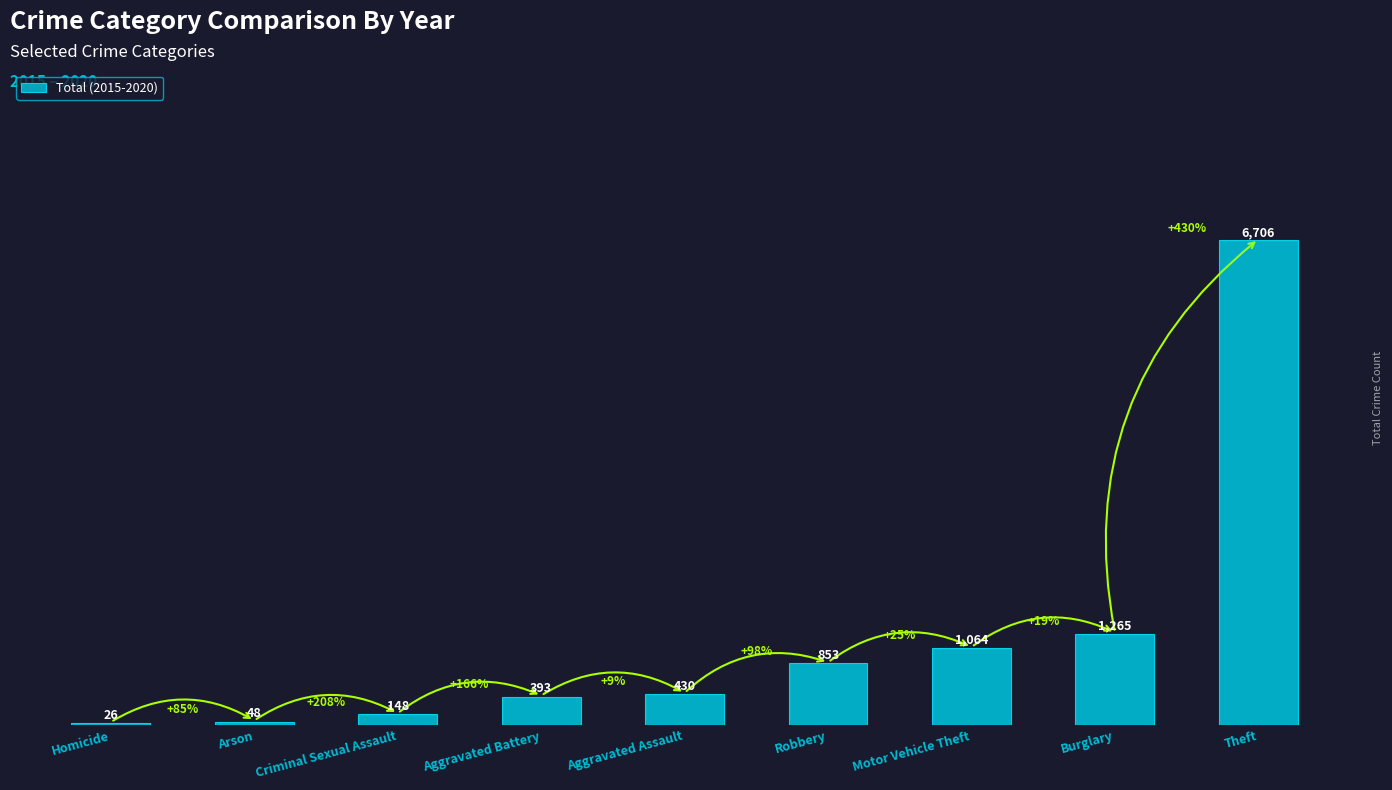

What is the ratio of the value at Burglary to the value at Homicide?

48.7